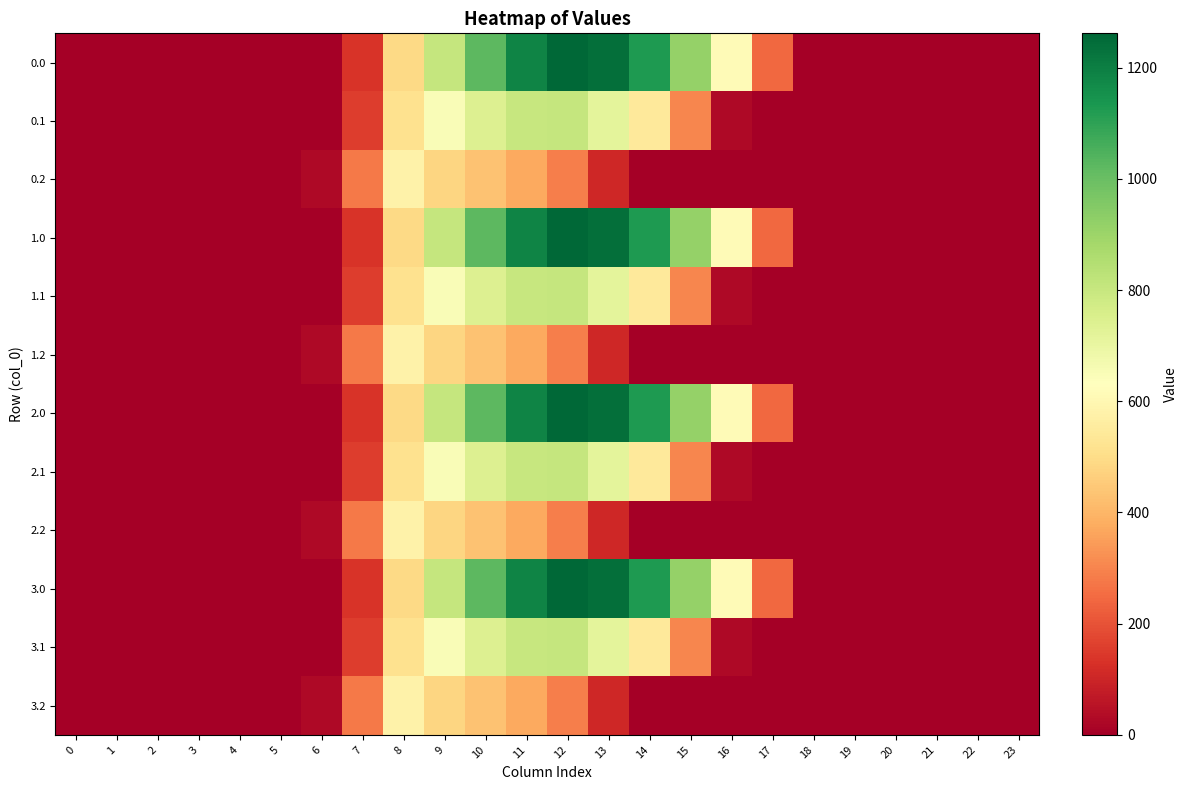

At which category is the sum across all series the highest?

11